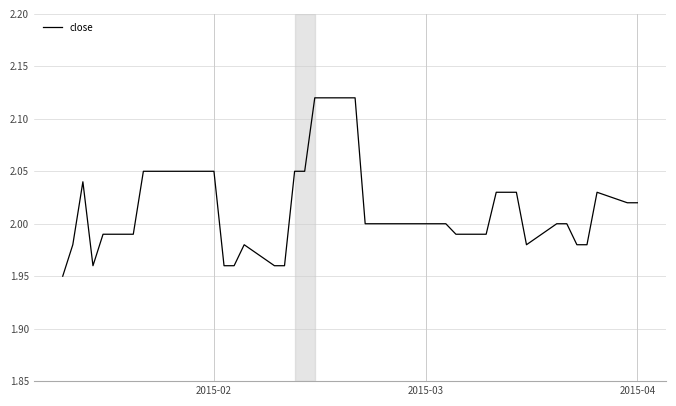

What is the sum of all values?

80.5